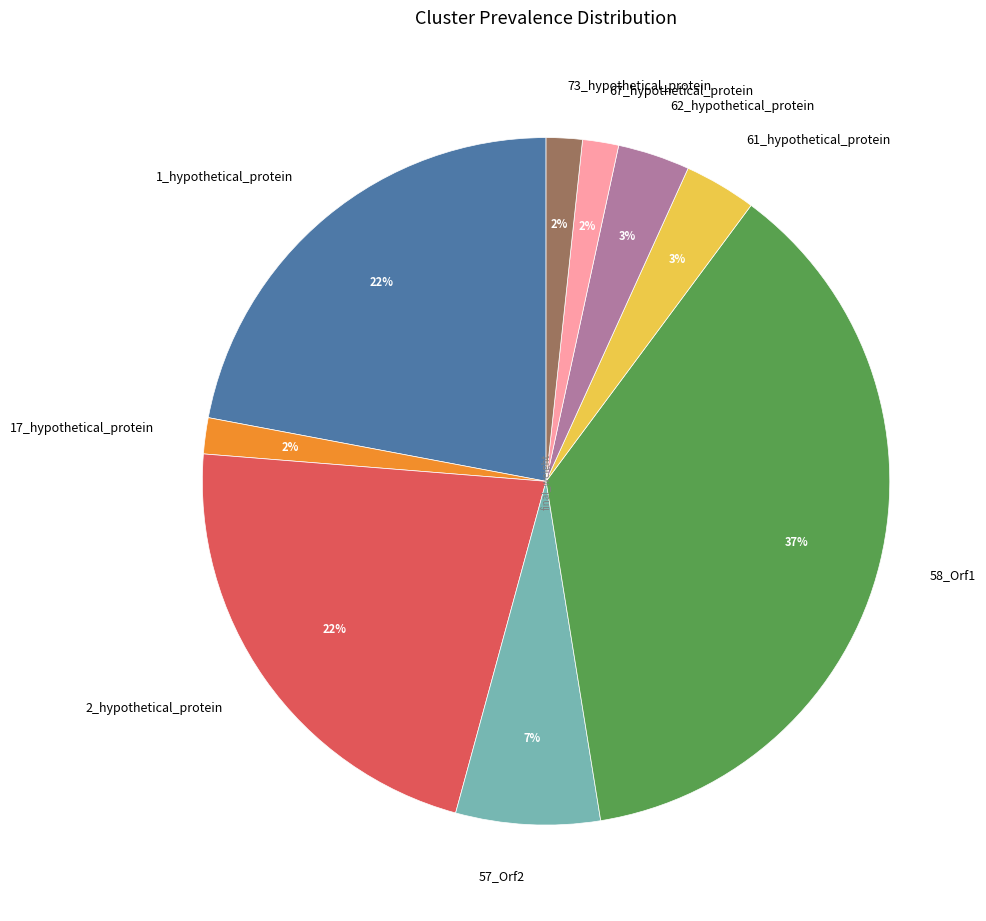

What is the ratio of the value at 61_hypothetical_protein to the value at 62_hypothetical_protein?

1.0